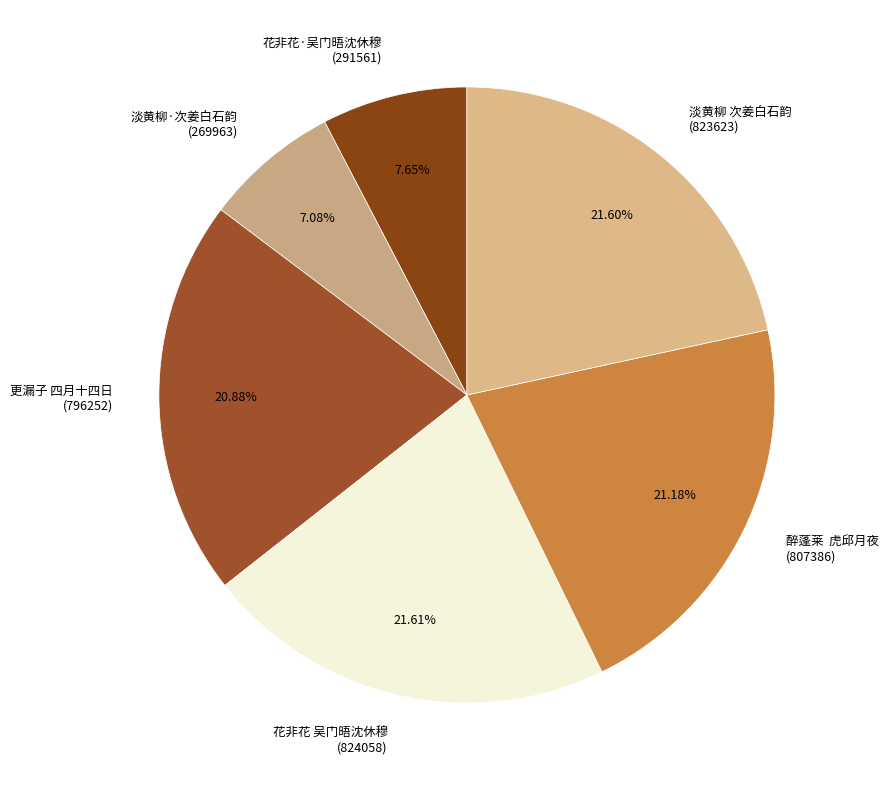

Which slice is the smallest?

淡黄柳·次姜白石韵 (269963)